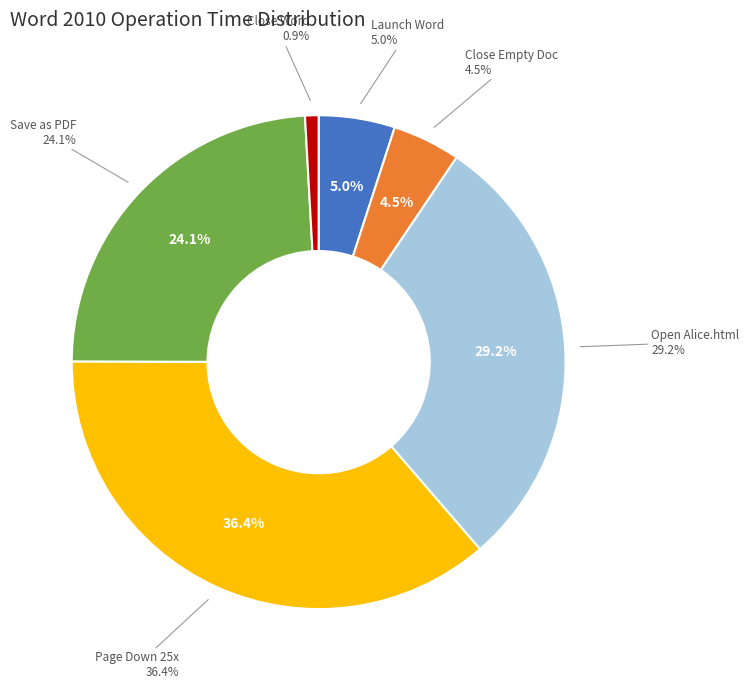

To the nearest percent, what percentage of the pie is Launch Microsoft Word 2010?

5%